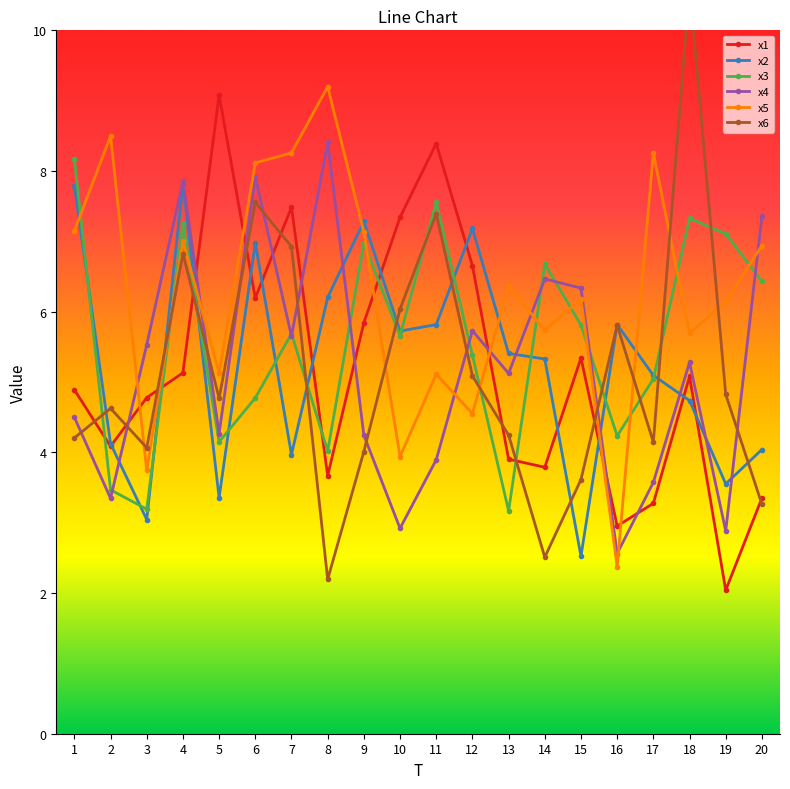

How many values in the x3 series exceed 5?

13